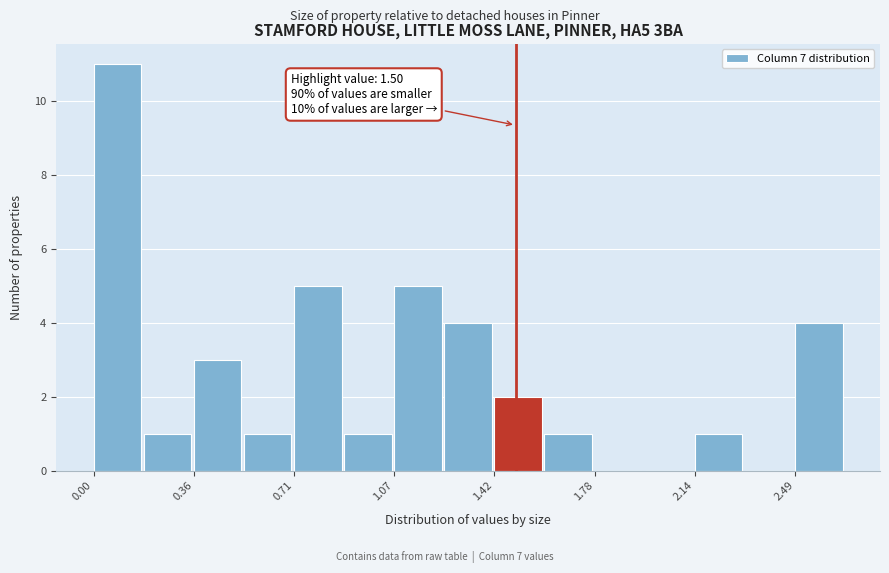

Around what value on the x-axis is the tallest bar? Give the approximate position of its centre, as read against the axis.

0.10